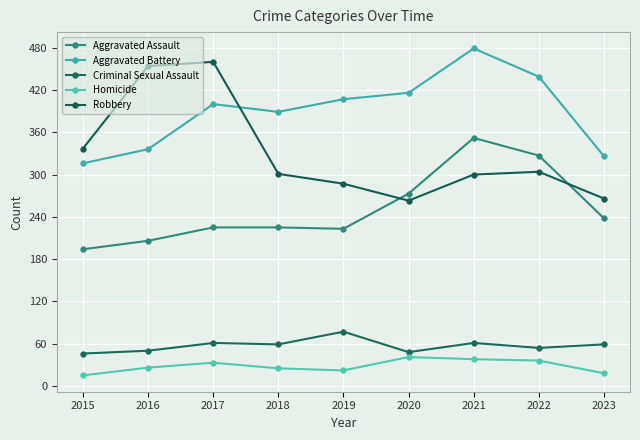

What is the value of the Robbery point at the 5th from the left?

287